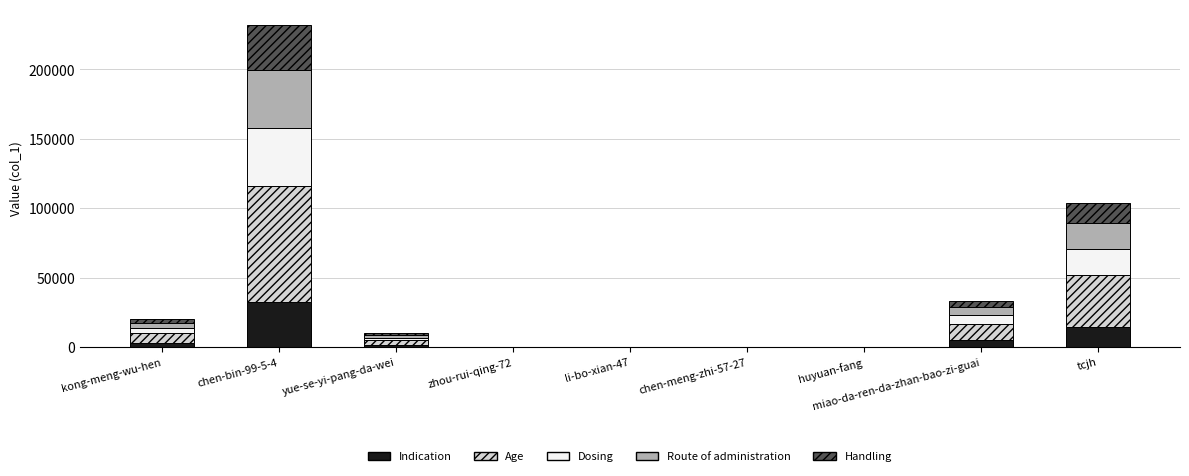

What is the sum of all Indication values?

55935.6